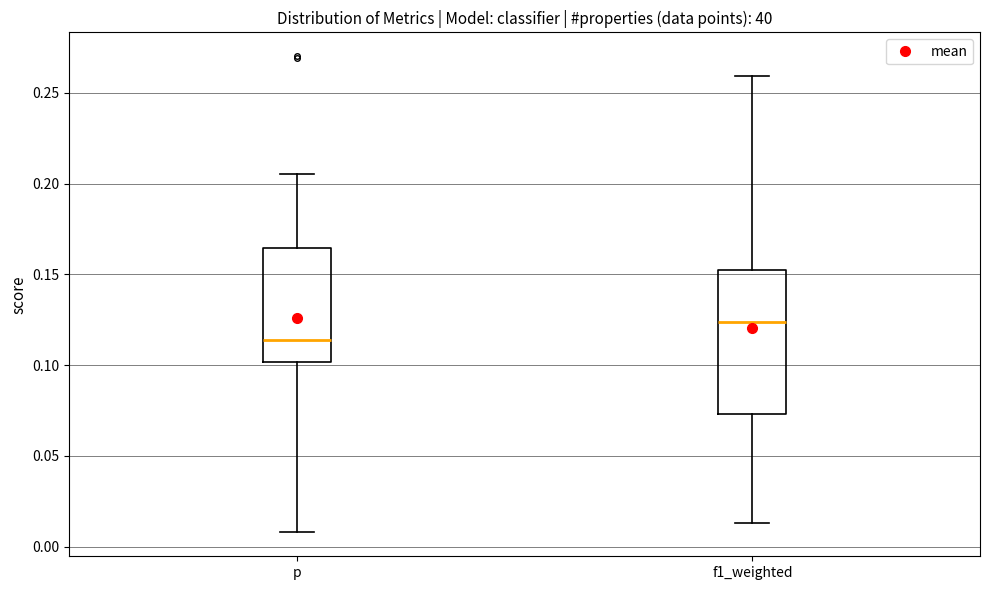

Reading left to right, transcribe this box plot: for each box, give where its median line is, the range the box spans, and where its two whiskers end, as read against the y-axis. The values are not printed on the chart, so give them approximately, as read against the axis.

p: median 0.115, box 0.100 to 0.165, whiskers 0.010 to 0.205
f1_weighted: median 0.125, box 0.075 to 0.150, whiskers 0.015 to 0.260